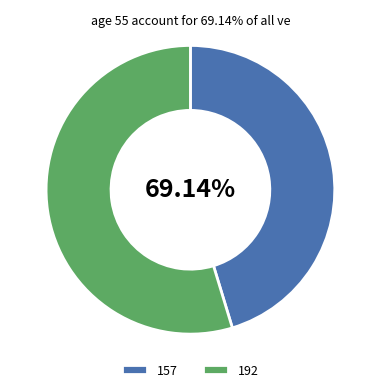

What is the smallest slice in the pie chart?

157